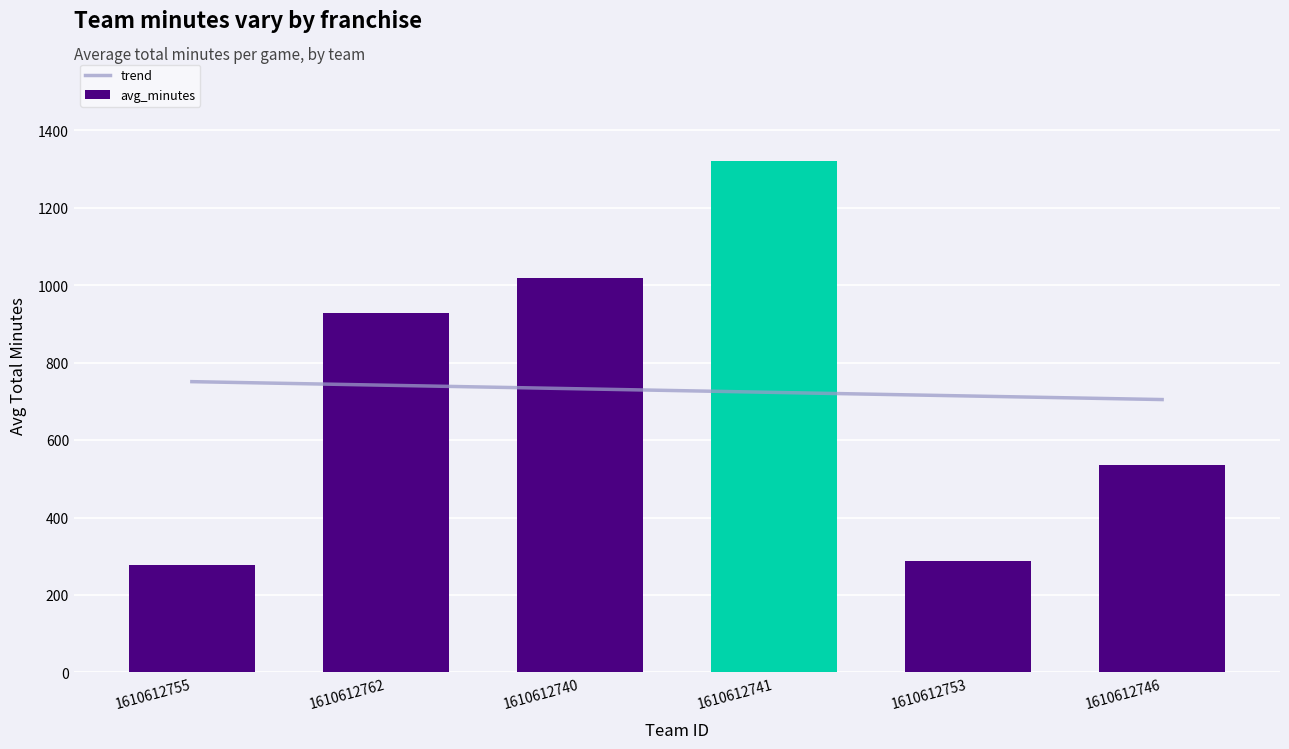

At which category does the chart reach its peak across all series?

1610612741